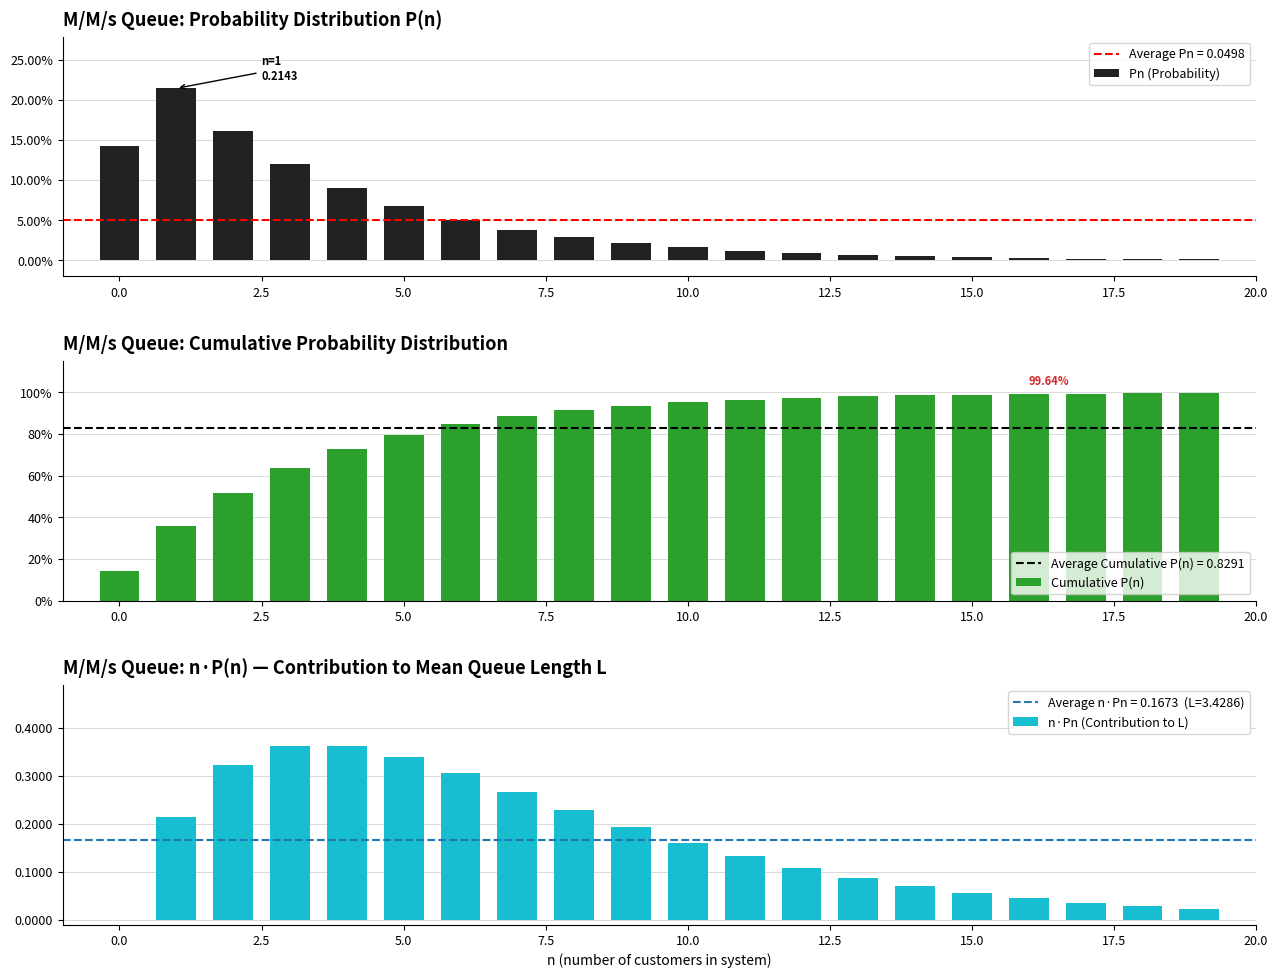

What position from the right is 18?

2